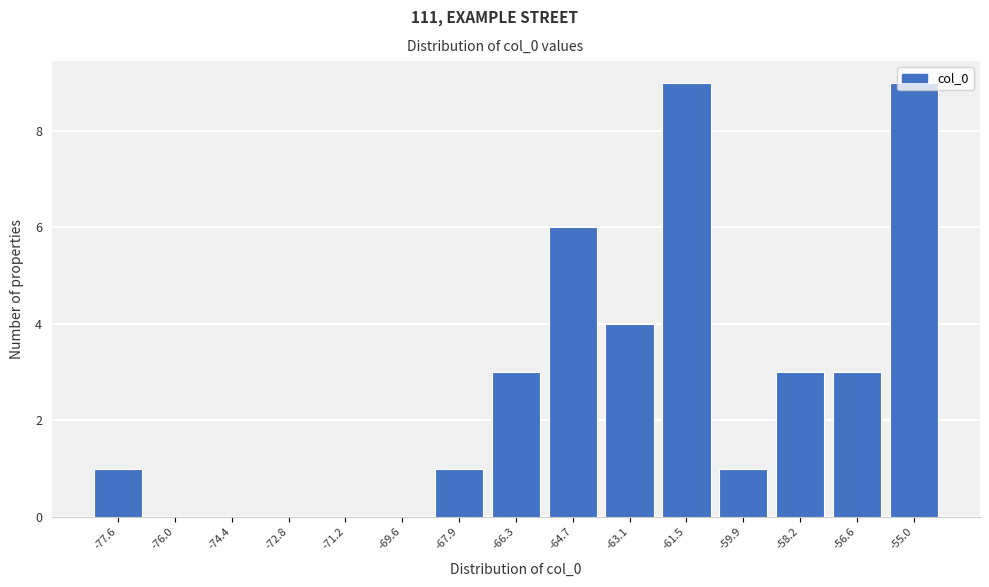

Between -56.6 and -77.6, which is larger?

-56.6